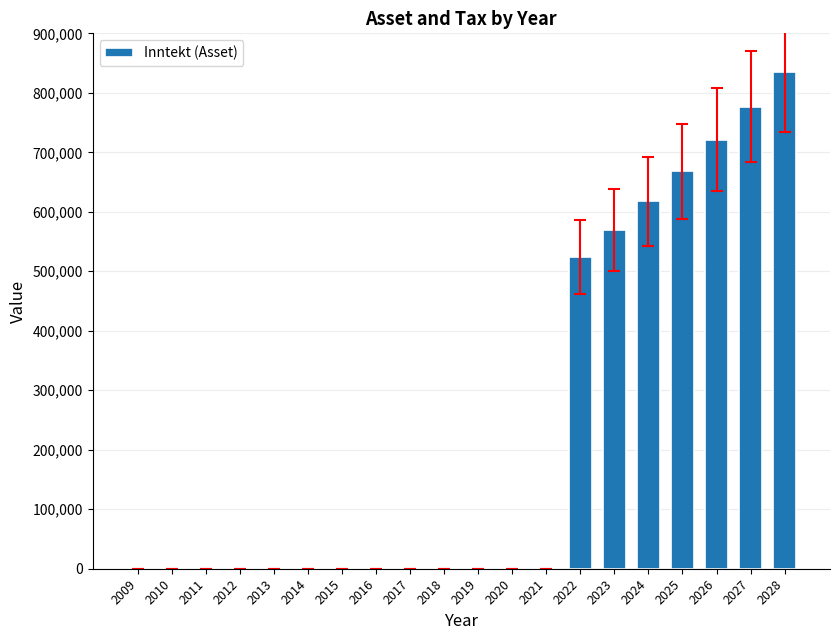

Which label corresponds to the largest value in the chart?

2028